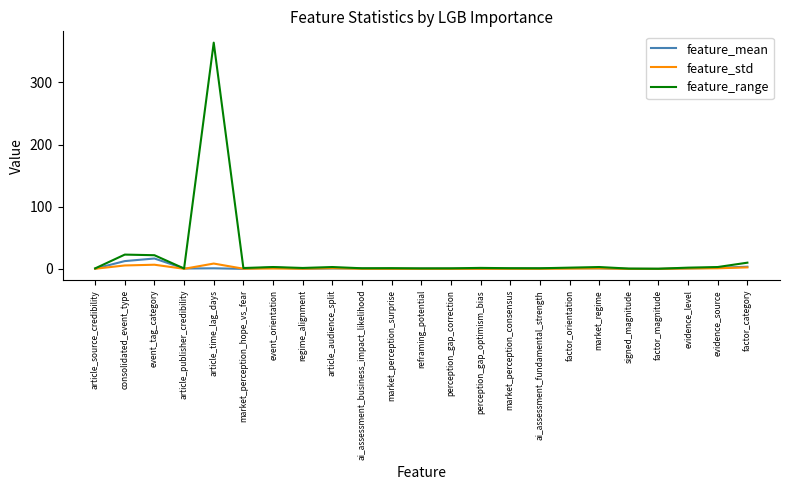

At which category is the sum across all series the highest?

article_time_lag_days